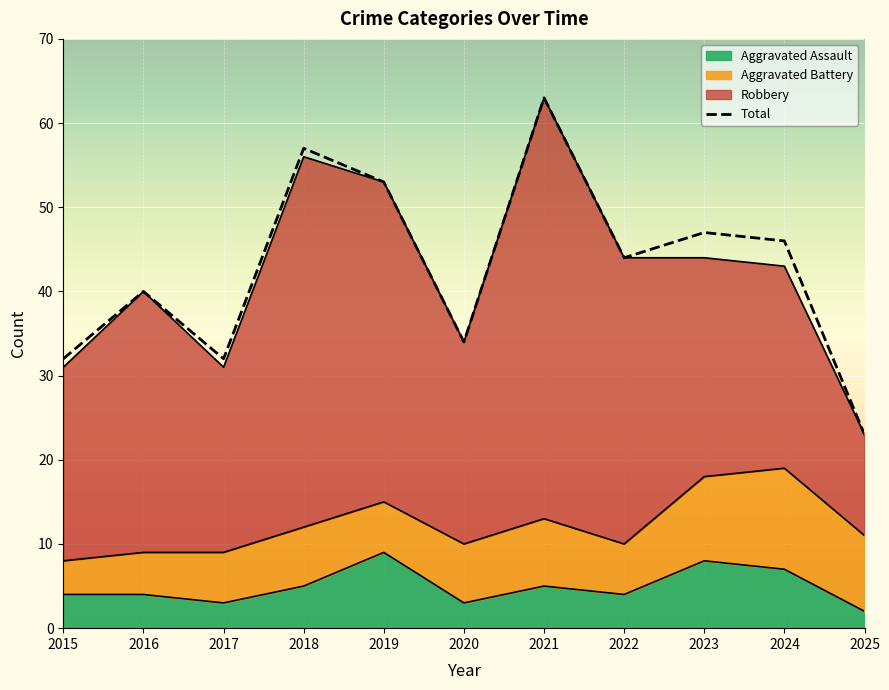

How many interior local peaks (higher than both neighbors) does the data have?

4